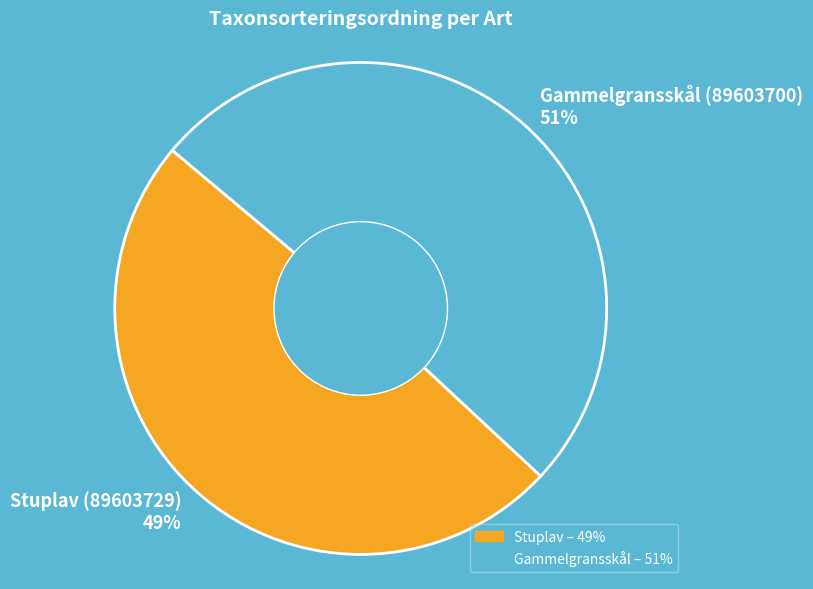

To the nearest percent, what is the difference between the Stuplav (89603729) and Gammelgransskål (89603700) slice percentages?

2%